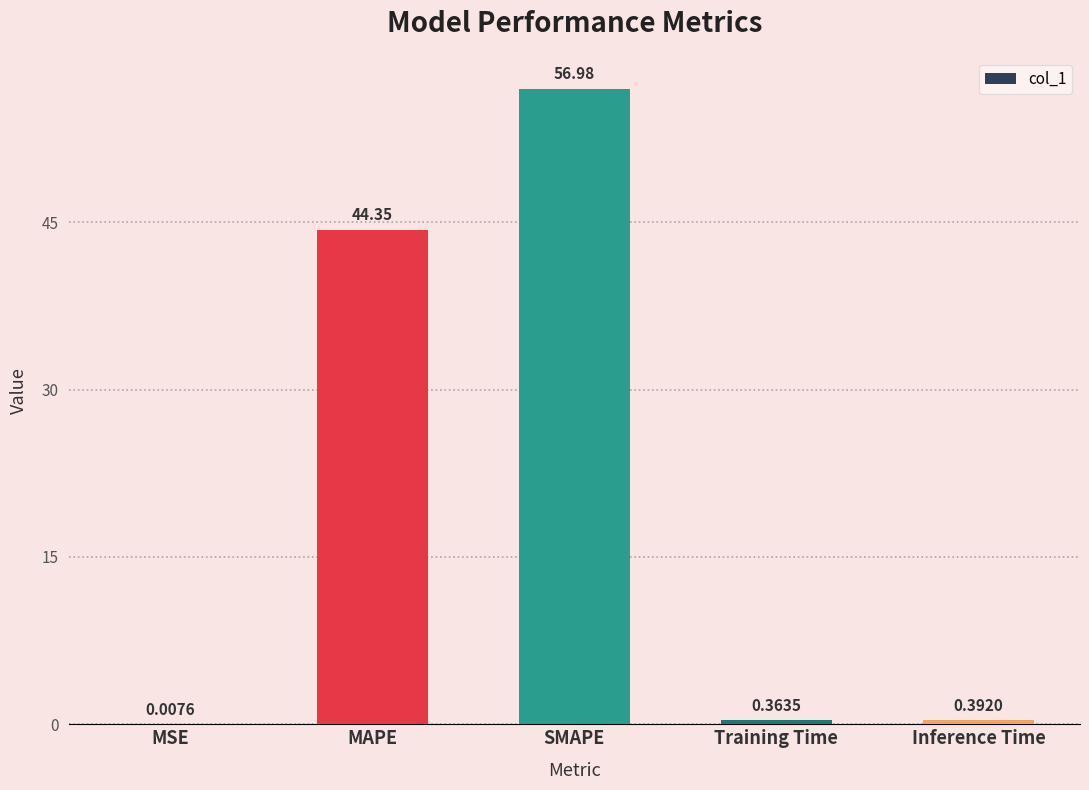

What is the change in value from MSE to Inference Time?

+0.4